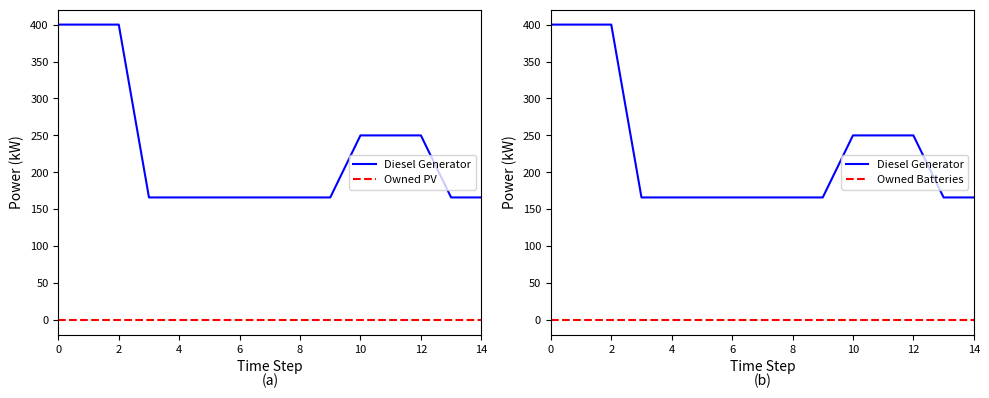

What is the difference between the highest and lowest values at 6?

166.0